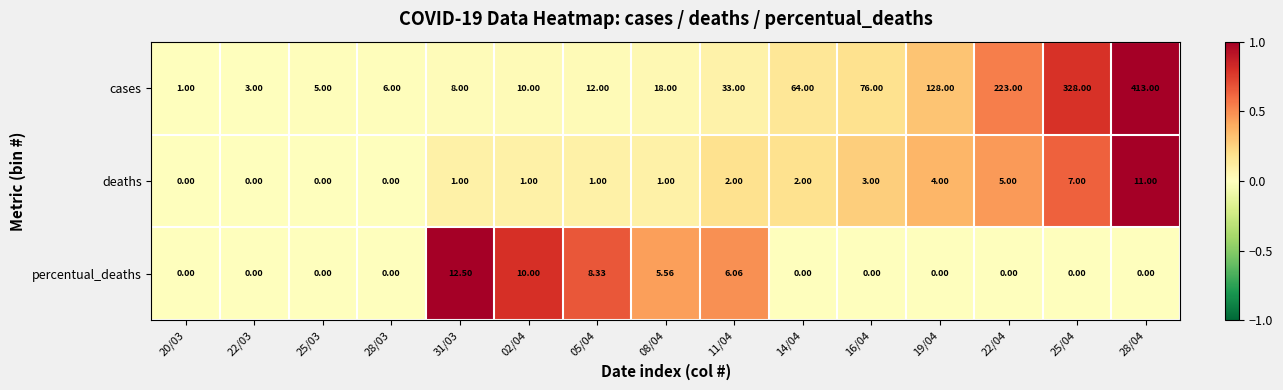

Which series has the largest total across all categories?

cases